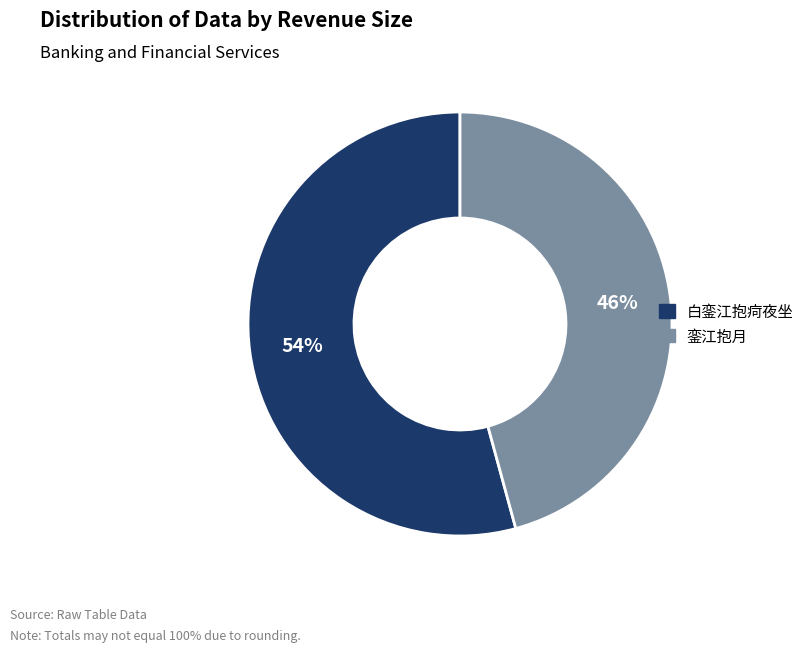

Do 白銮江抱疴夜坐 and 銮江抱月 together represent more than half of the pie?

Yes